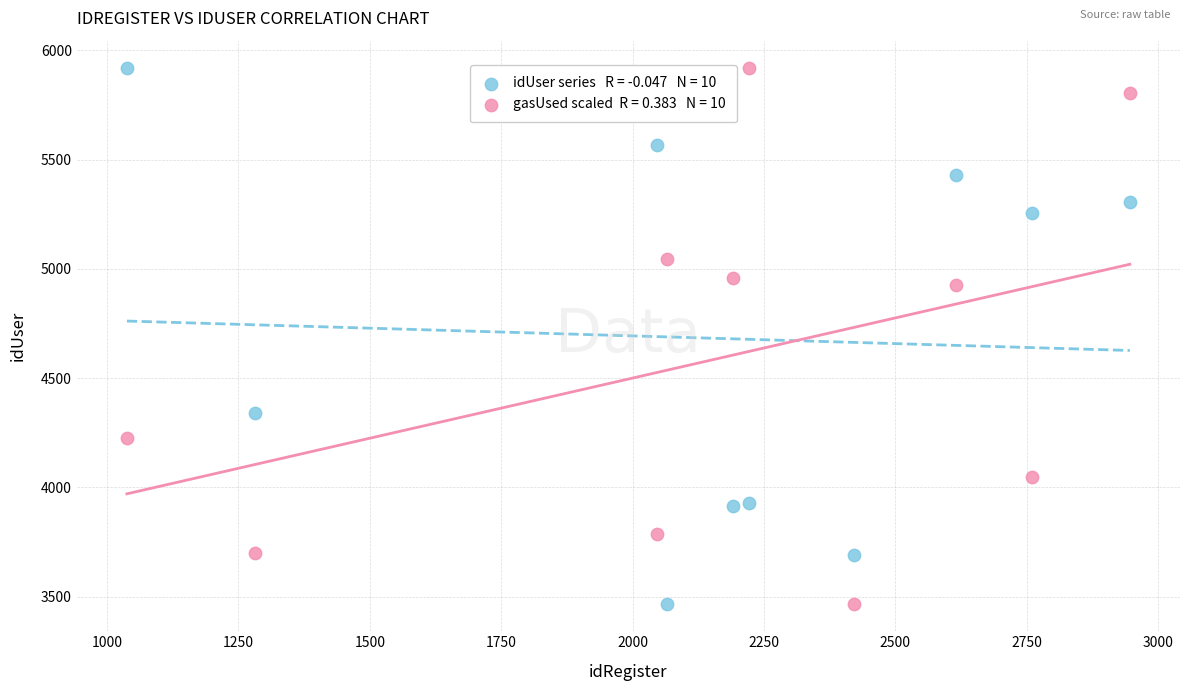

Across all series, what Y value is closest to 4693?

4926.7